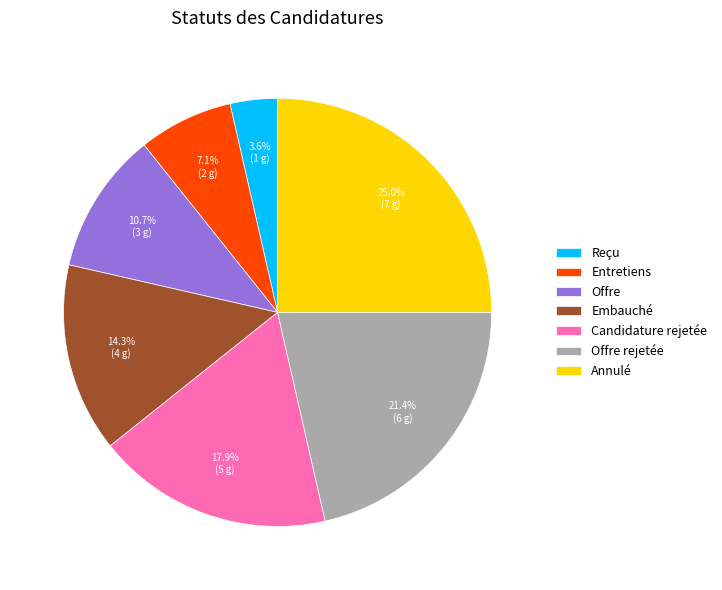

Rank the categories by value from highest to lowest.

Annulé, Offre rejetée, Candidature rejetée, Embauché, Offre, Entretiens, Reçu